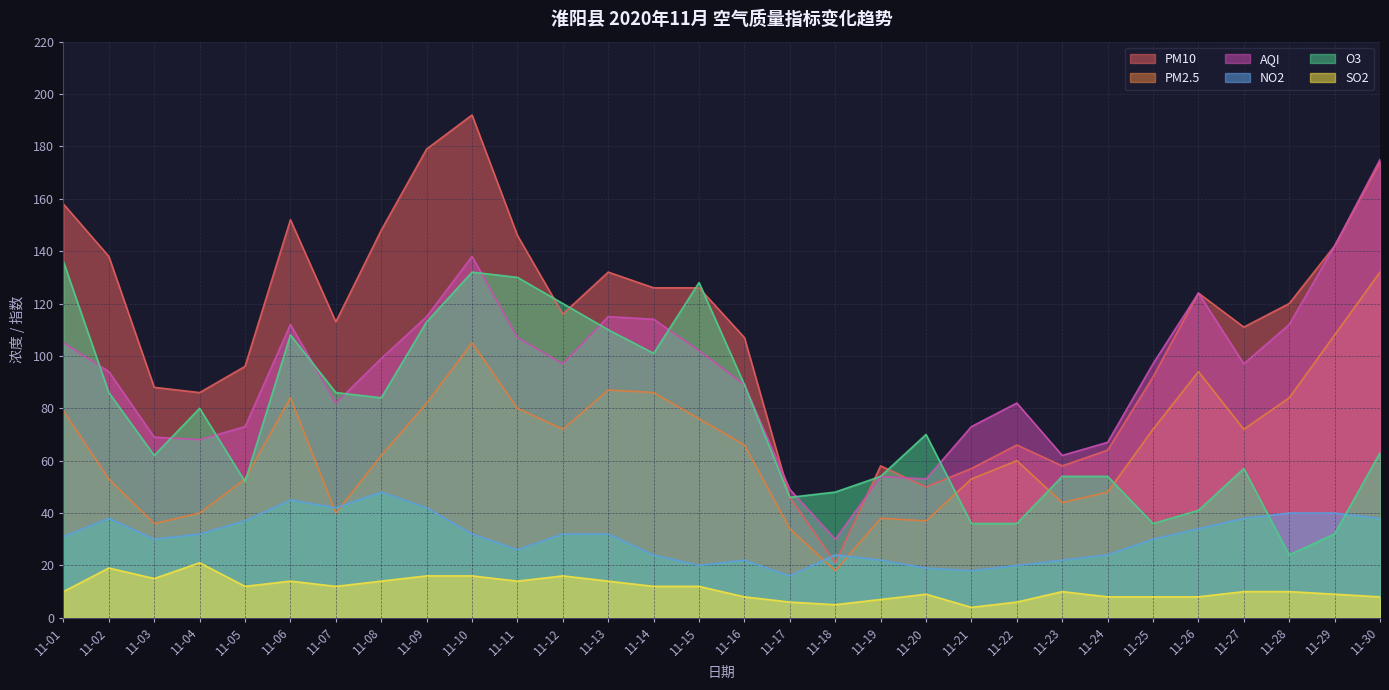

What is the difference between the highest and lowest values at 11-02?

119